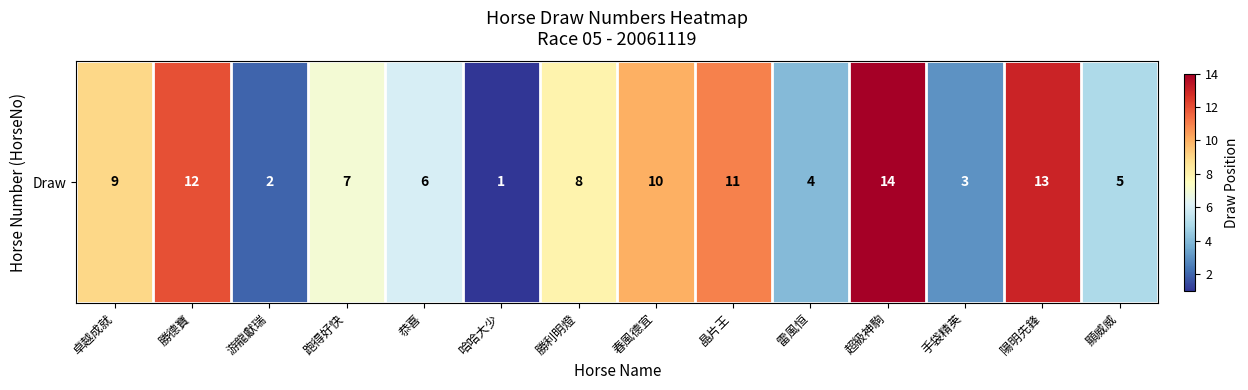

Which has a higher value, 晶片王 or 超級神駒?

超級神駒